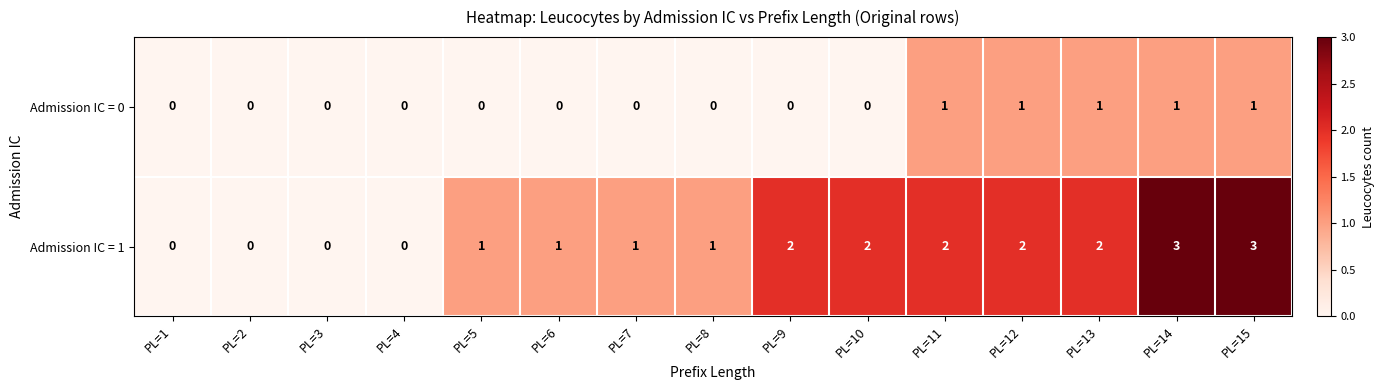

Which series has the largest total across all categories?

Admission IC = 1